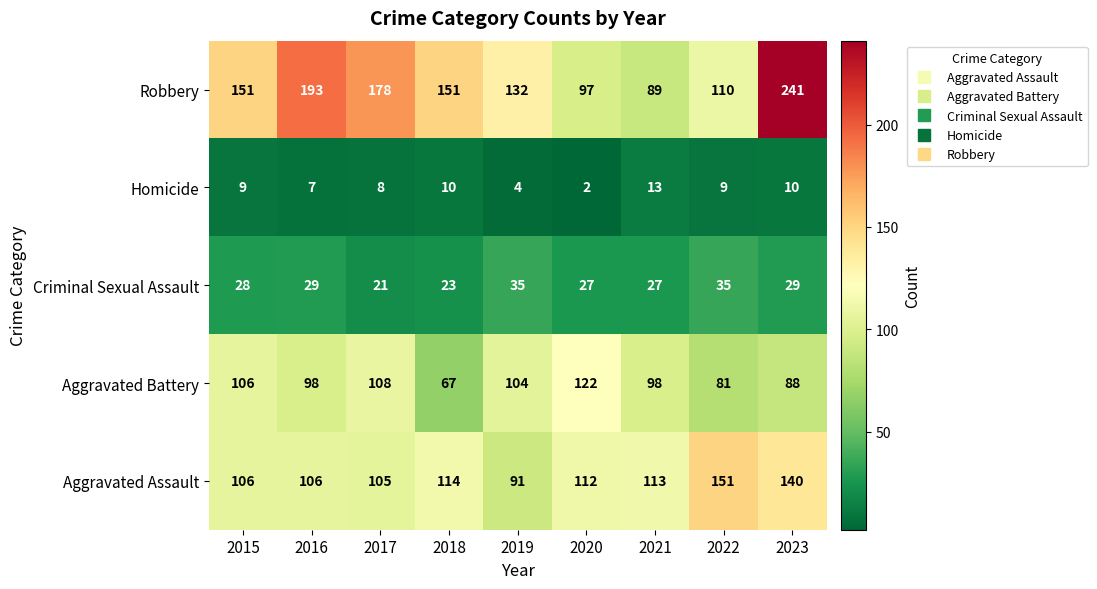

Rank the series by their maximum value, from lowest to highest.

Homicide, Criminal Sexual Assault, Aggravated Battery, Aggravated Assault, Robbery